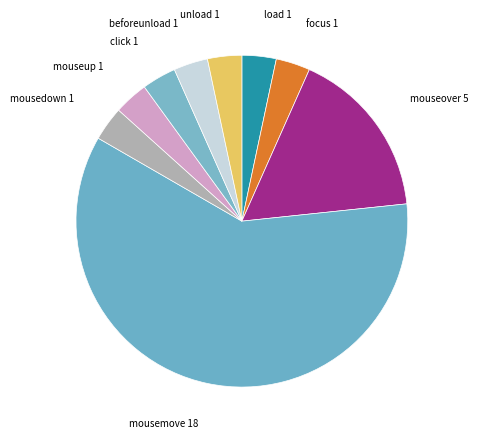

Combined, do mouseup 1 and mousedown 1 account for over 50%?

No